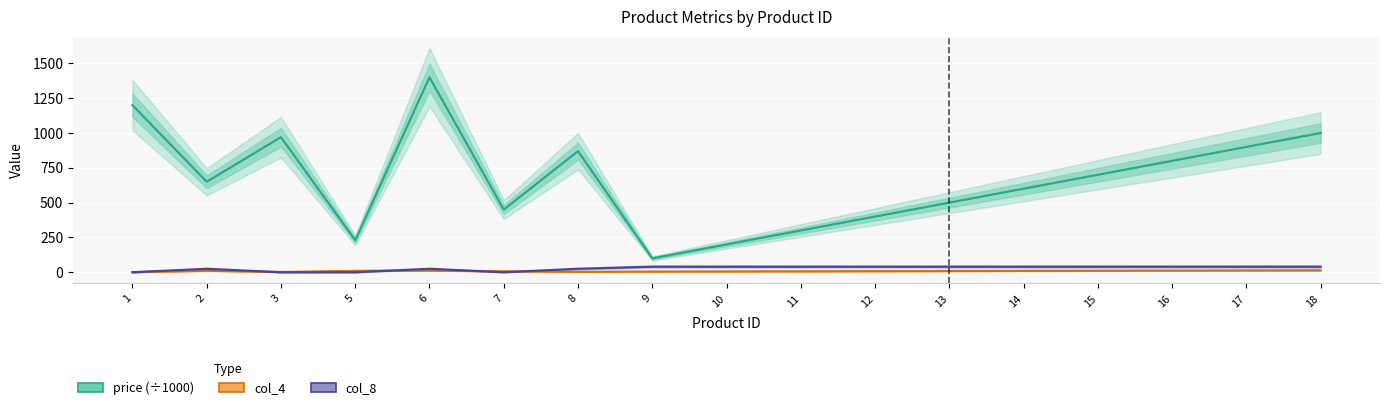

Which category has the lowest value in the col_4 series?

1